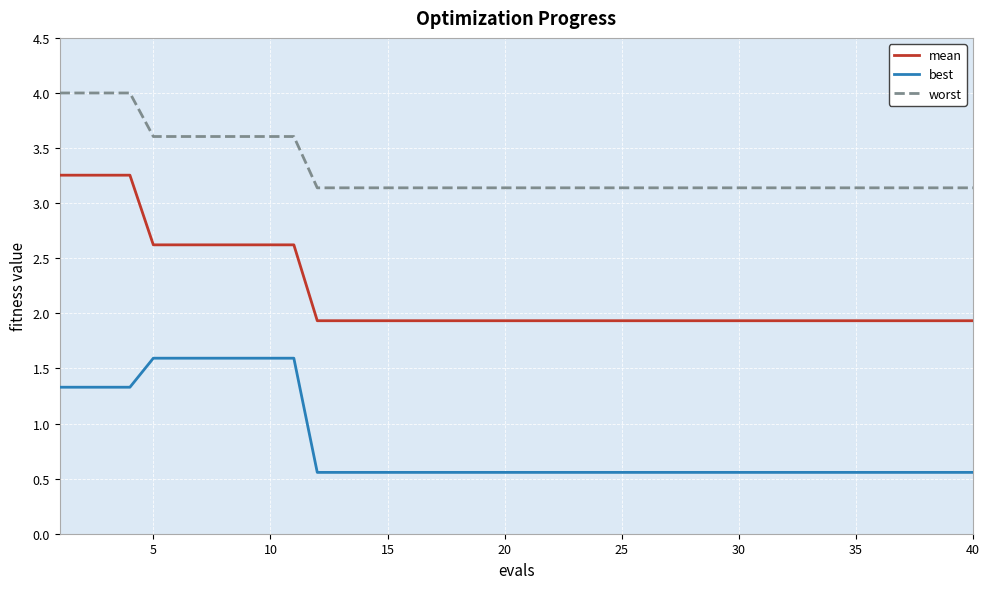

Rank the series by their maximum value, from highest to lowest.

worst, mean, best